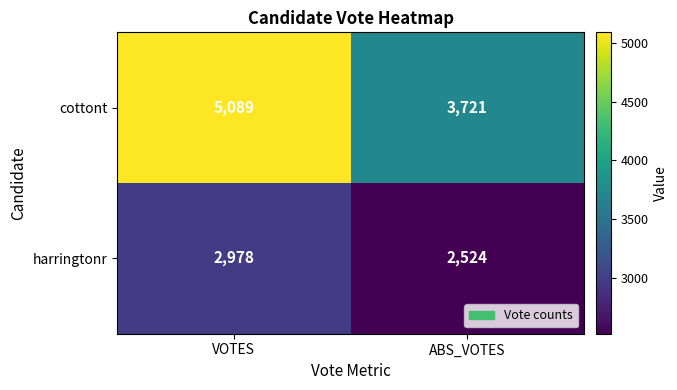

What is the approximate value of harringtonr at VOTES, to the nearest 10?

2980